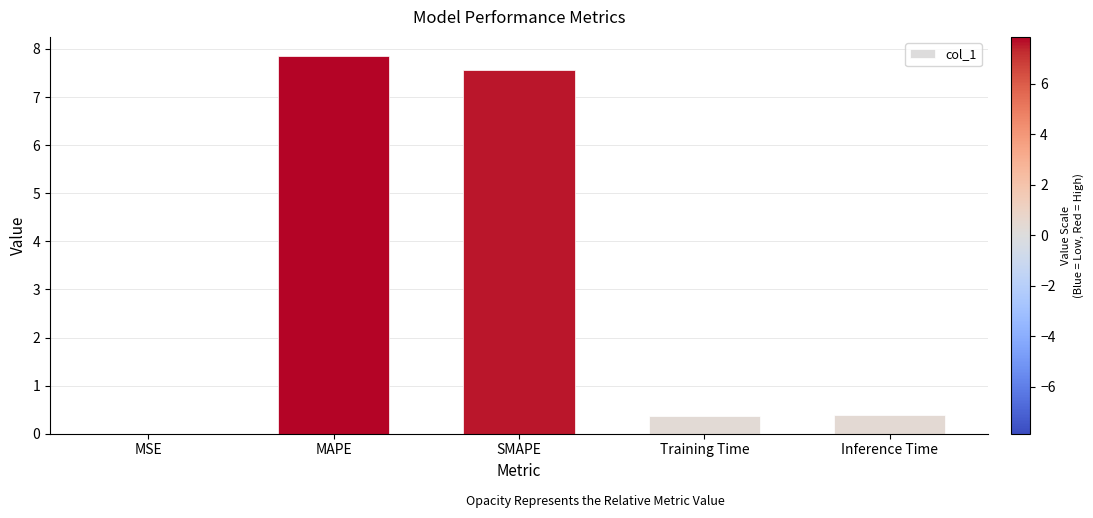

Read the value at MAPE.

7.9